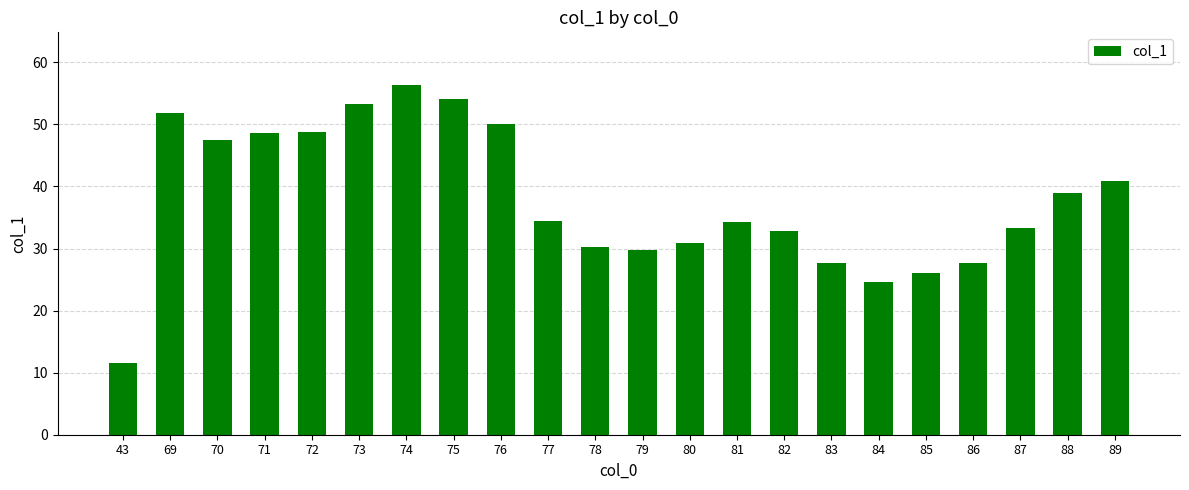

The value at 83 is 27.7. True or false?

True